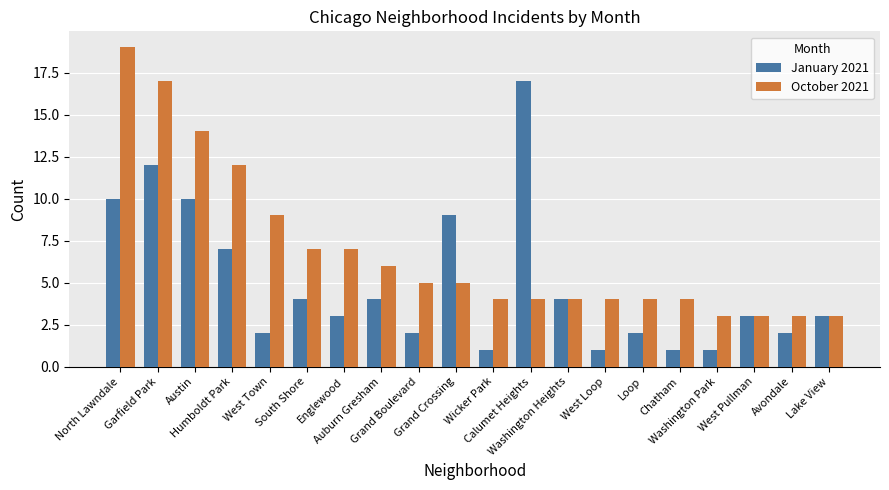

What are all the series names shown in the legend?

January 2021, October 2021